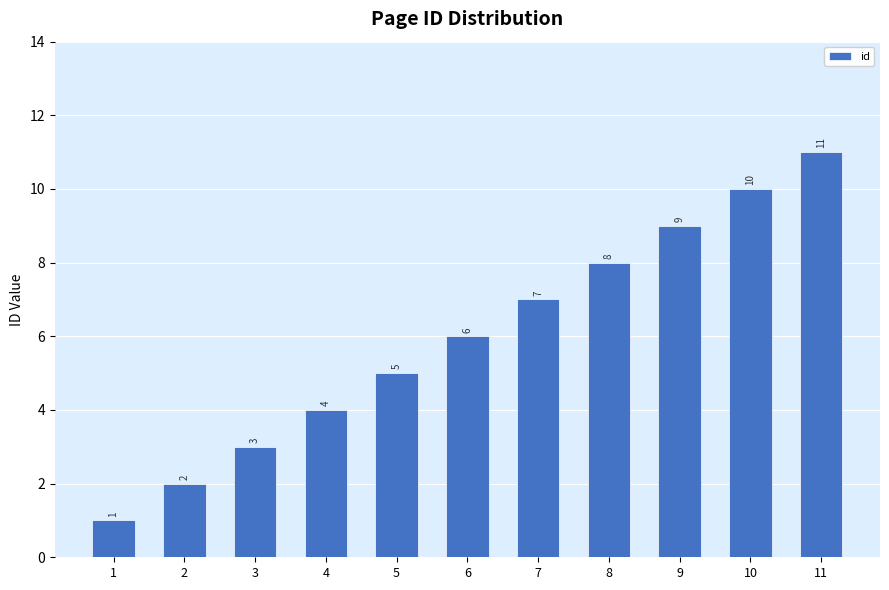

List the labels in order of value, largest first.

11, 10, 9, 8, 7, 6, 5, 4, 3, 2, 1